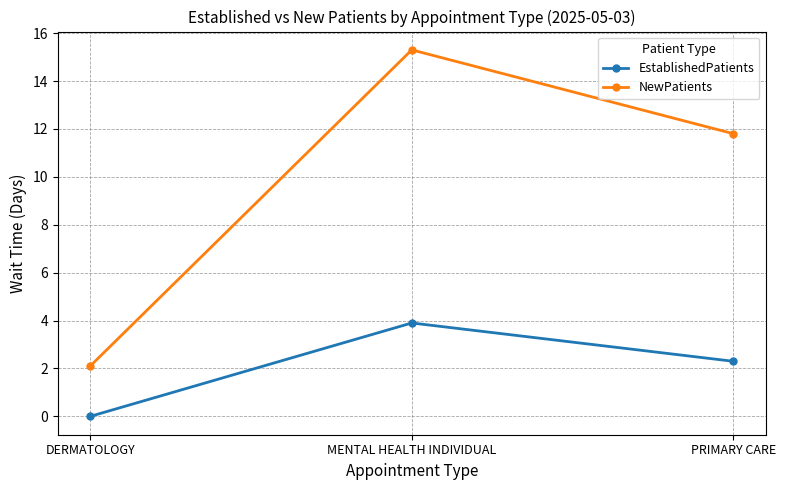

Is the value of NewPatients at MENTAL HEALTH INDIVIDUAL greater than the value of EstablishedPatients at PRIMARY CARE?

Yes